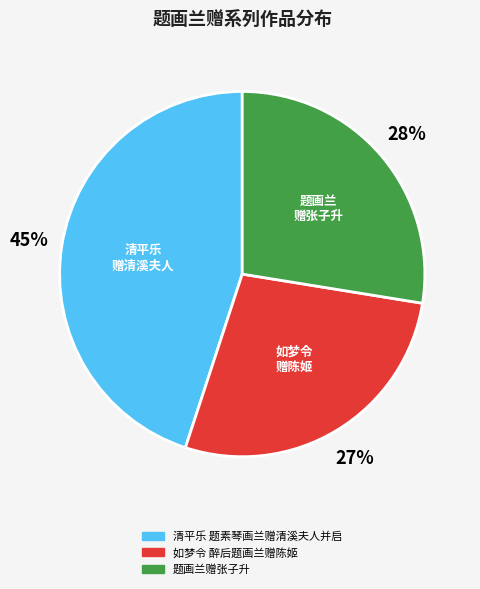

Which category has the biggest portion of the pie?

清平乐 题素琴画兰赠清溪夫人并启